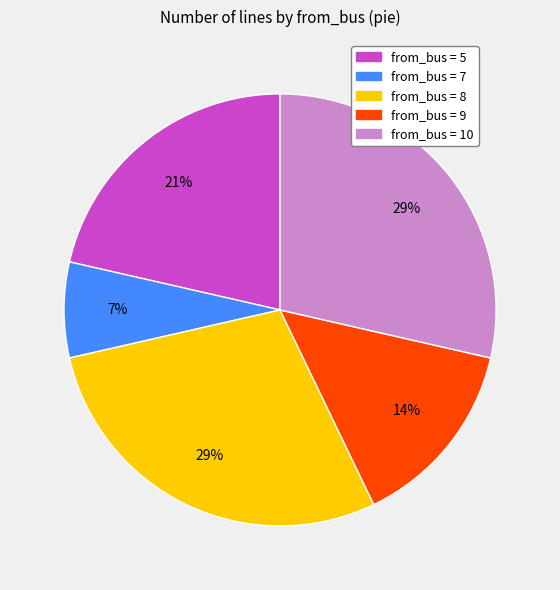

What is the ratio of the value at from_bus = 8 to the value at from_bus = 10?

1.0